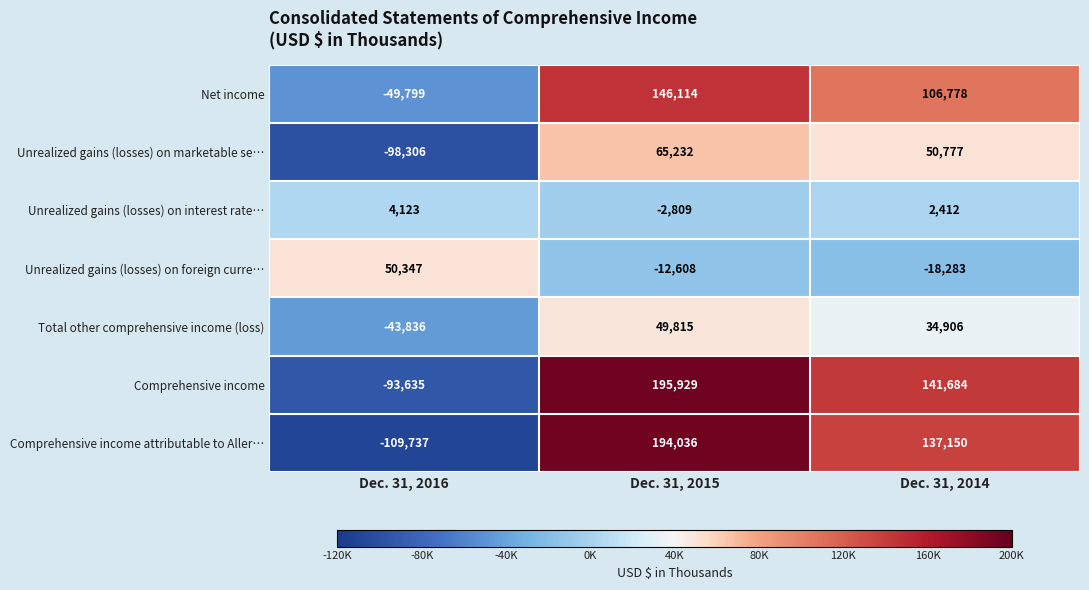

List the series in order of their peak value, lowest first.

Unrealized gains (losses) on interest rate…, Total other comprehensive income (loss), Unrealized gains (losses) on foreign curre…, Unrealized gains (losses) on marketable se…, Net income, Comprehensive income attributable to Aller…, Comprehensive income